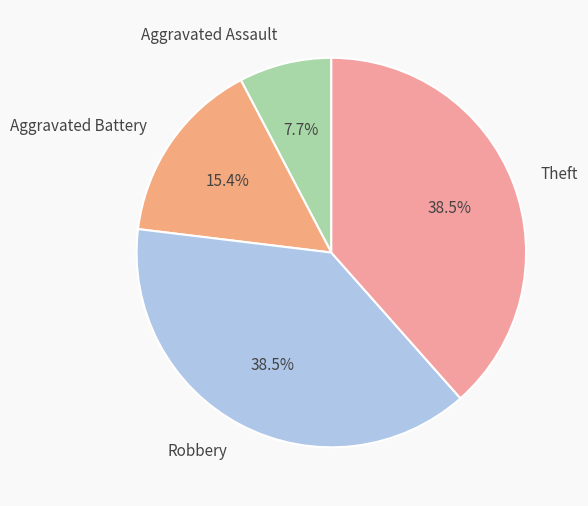

Does Theft account for over 50% of the chart?

No